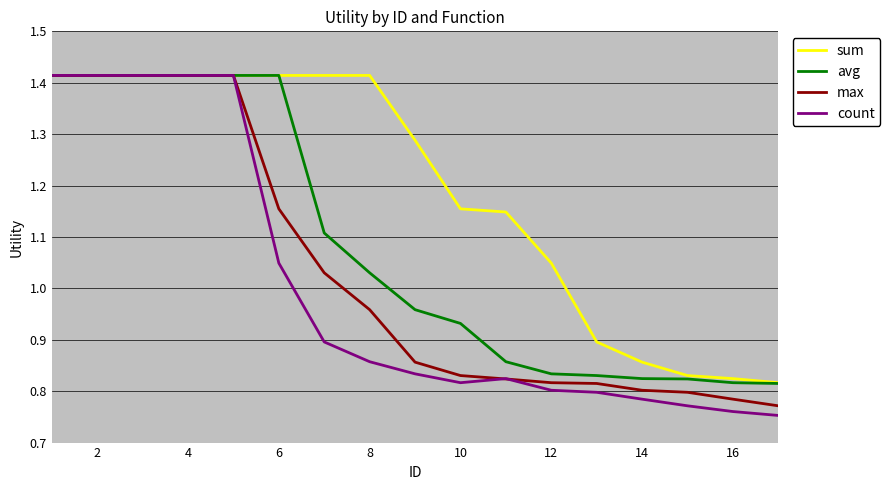

How many series are shown in this chart?

4